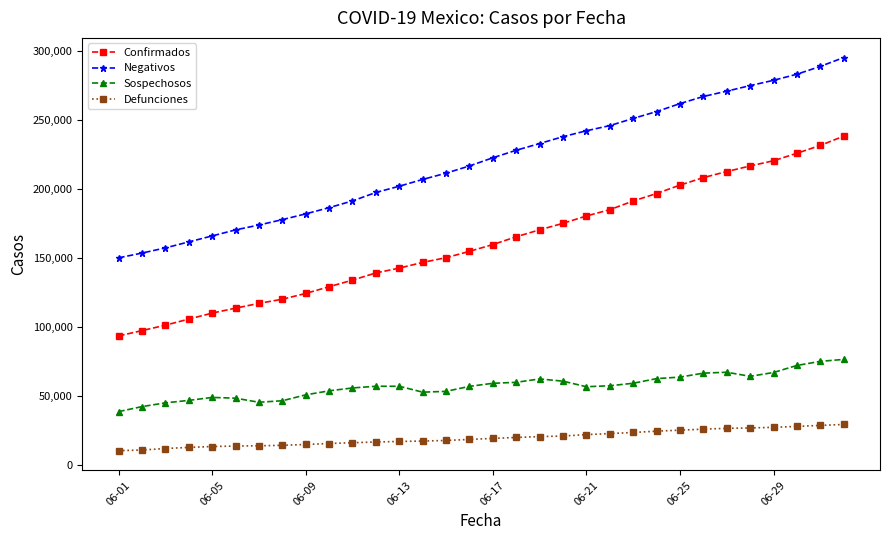

What is the value of the Negativos point at the 2nd from the left?

153601